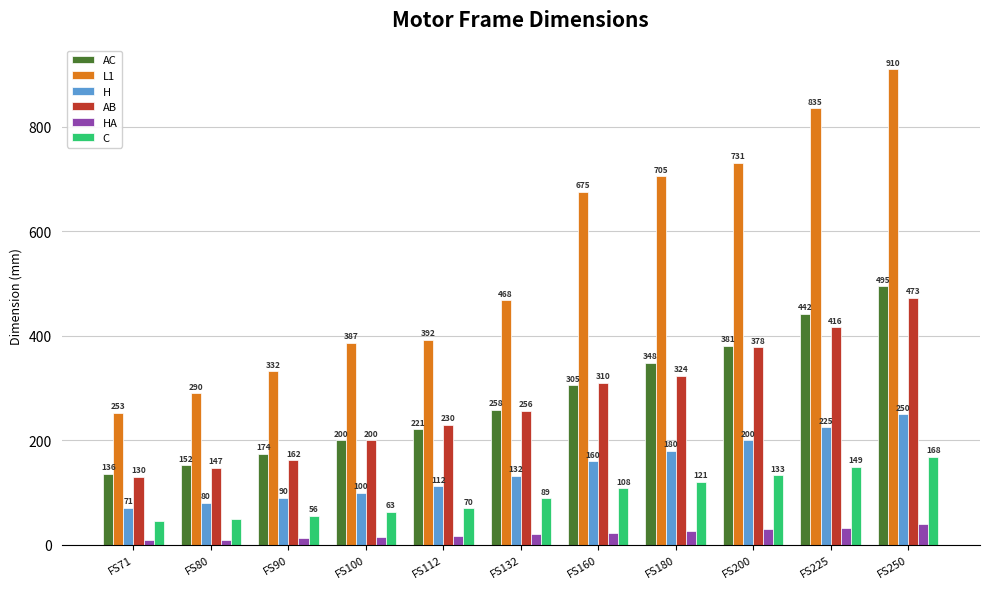

Is it true that AB equals 147 at FS80?

True